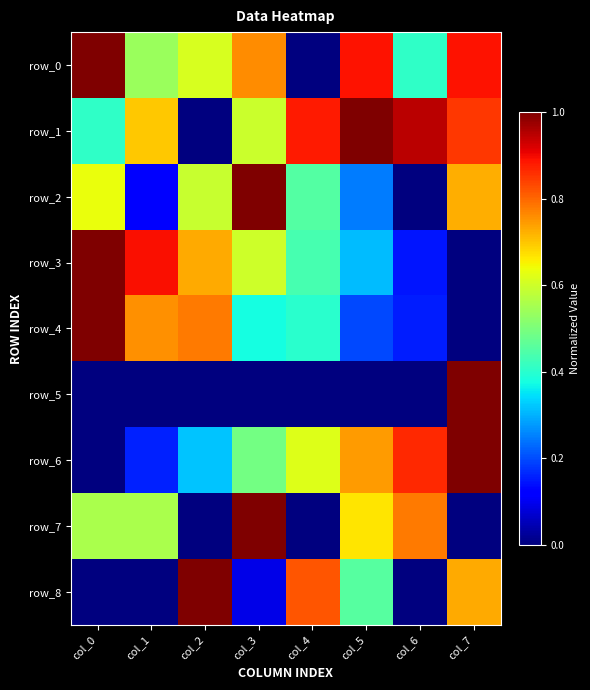

Is the value of row_7 at col_0 greater than the value of row_2 at col_6?

Yes